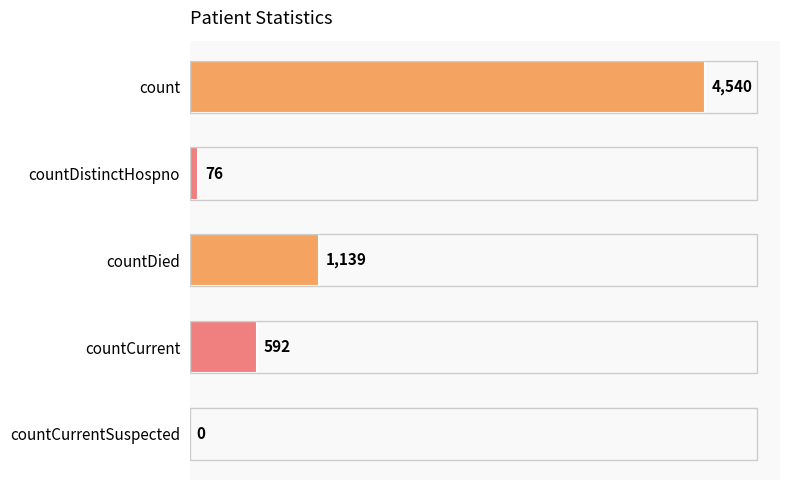

Are the bars horizontal?

Yes